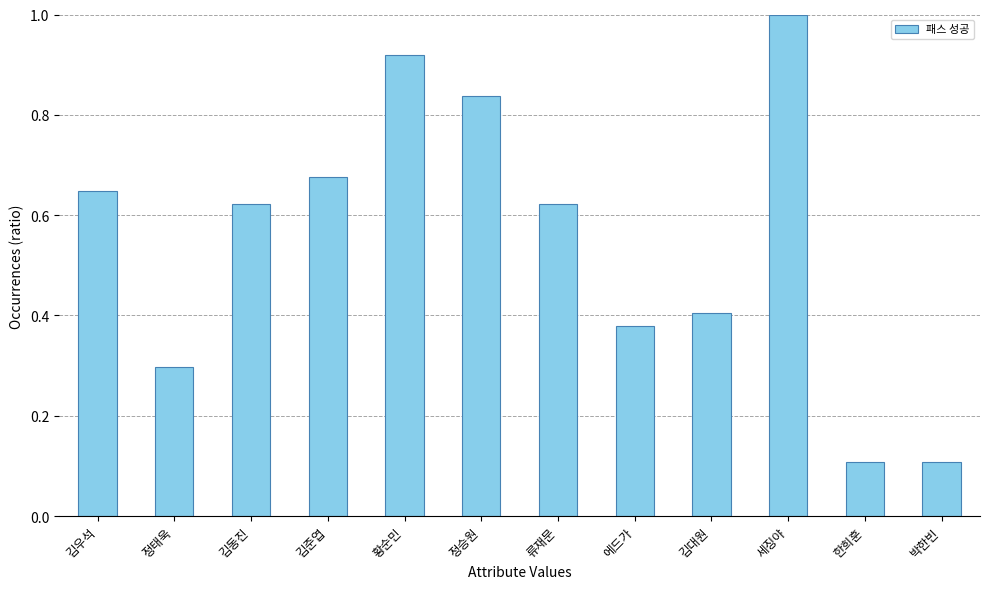

Are the bars horizontal?

No